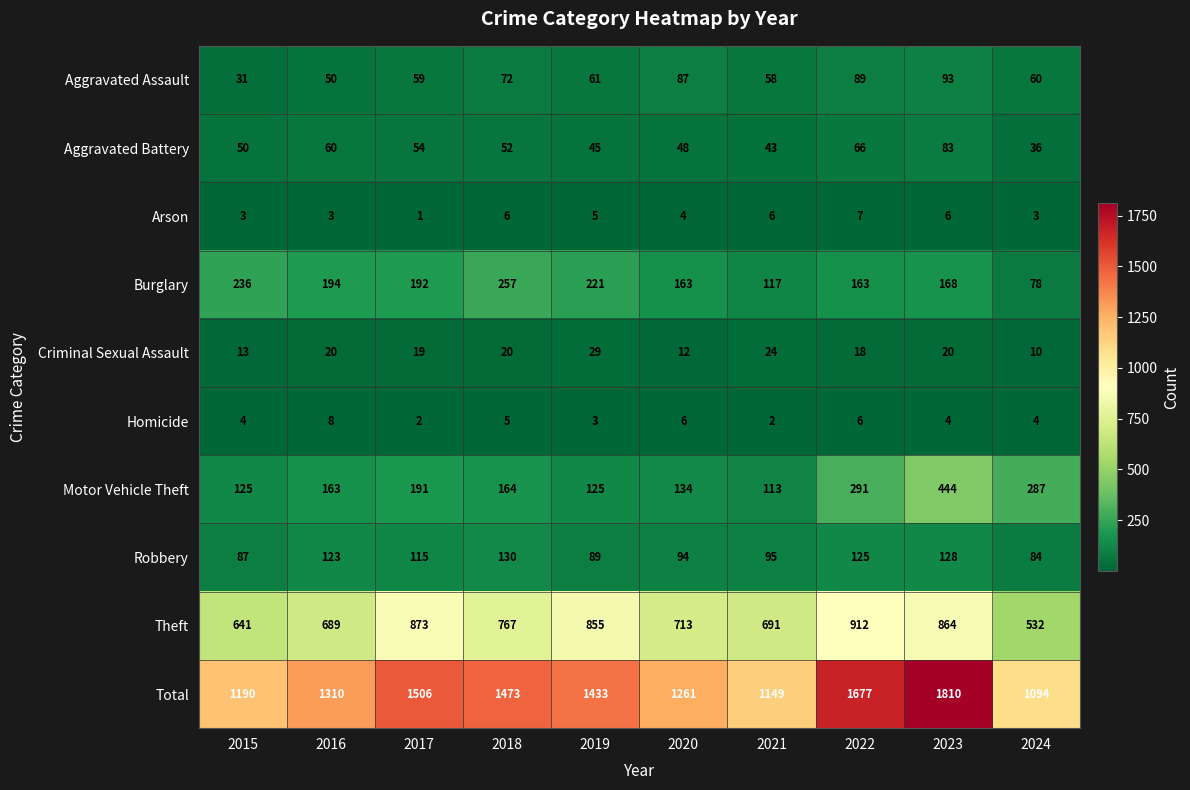

What is the difference between the maximum and minimum values in the Homicide series?

6